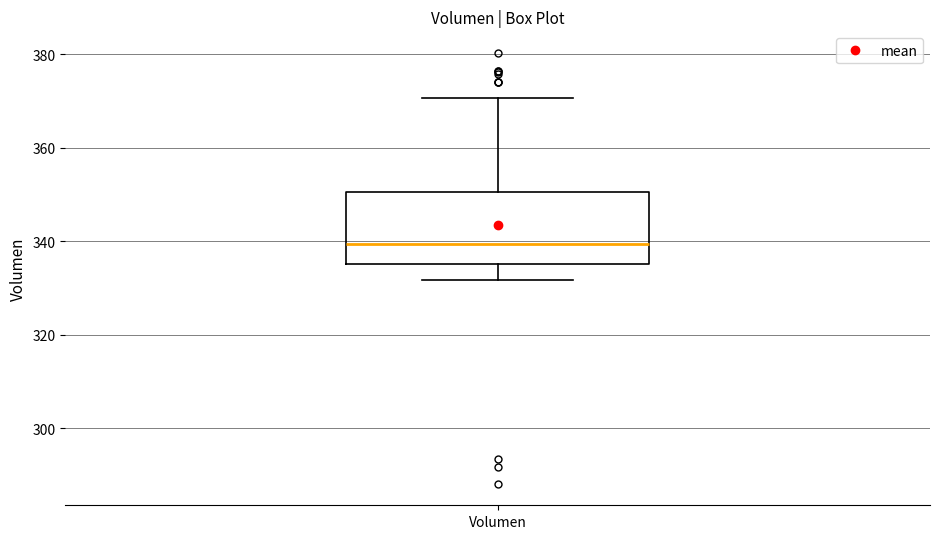

Where does the upper whisker of the box for Volumen end on the y-axis? The values are not printed on the chart, so give them approximately, as read against the axis.

370